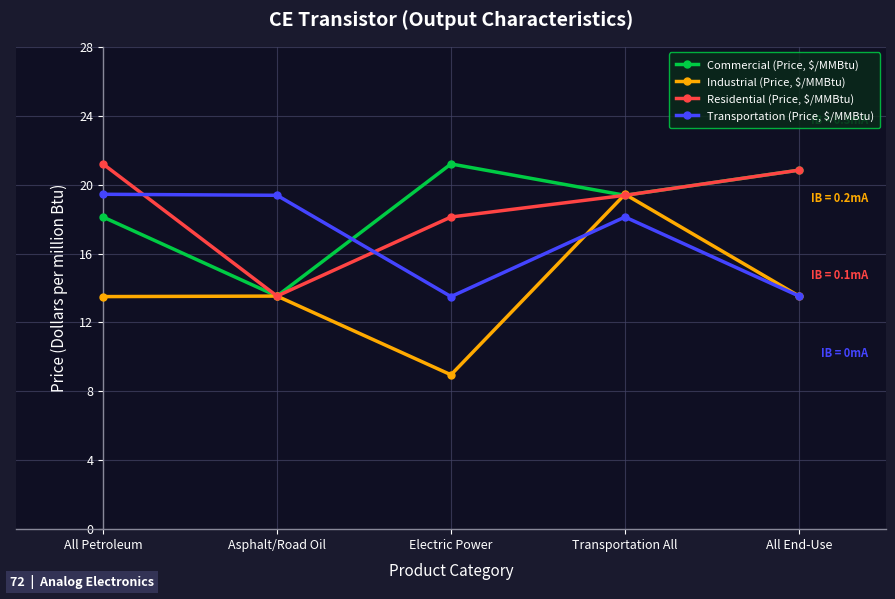

Is it true that Commercial (Price, $/MMBtu) equals 21.2 at Electric Power?

True